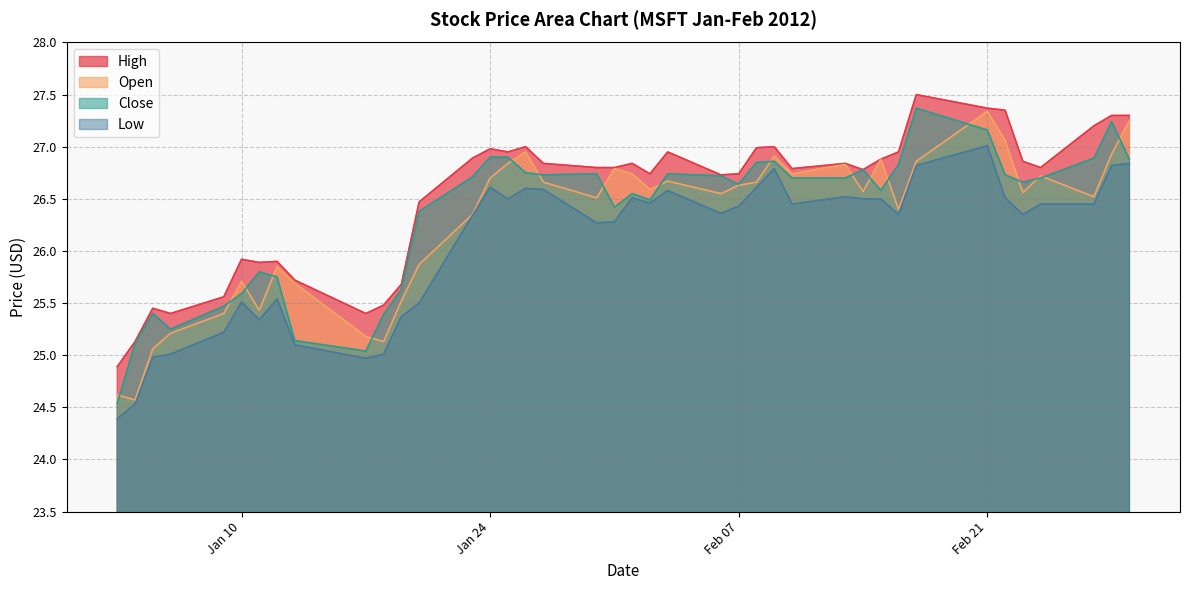

How many lines are shown in the chart?

4